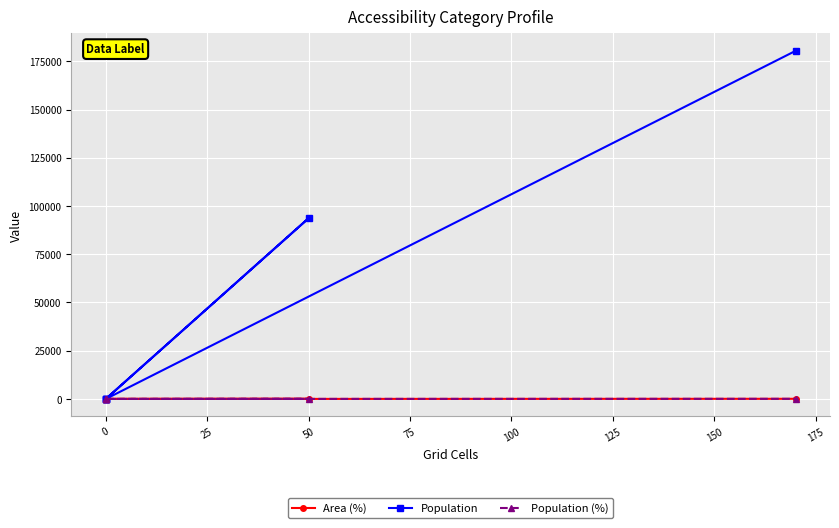

Is the value of Population (%) at 0 greater than the value of Area (%) at 0?

No